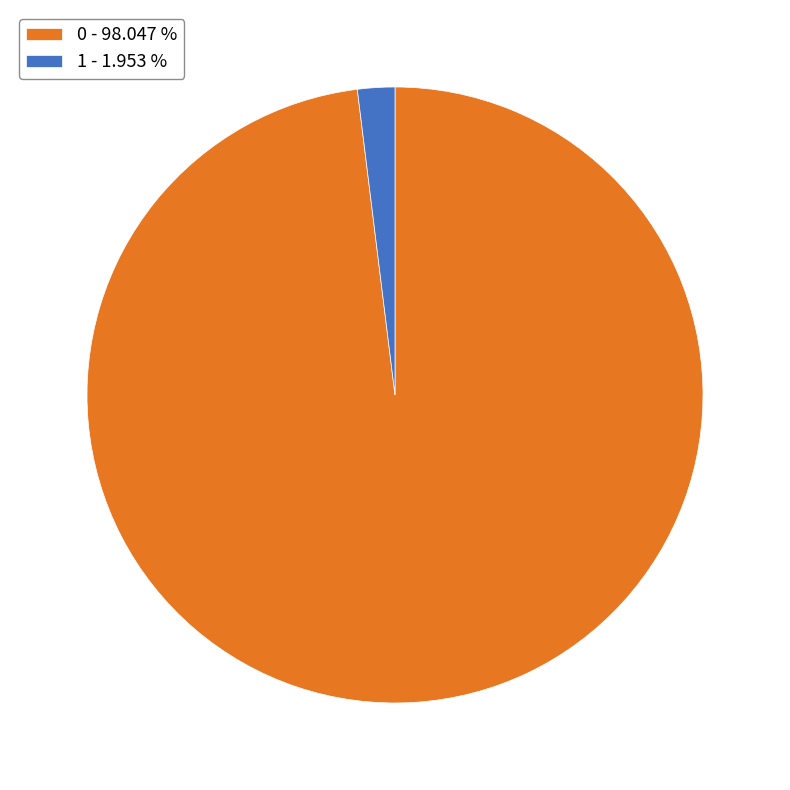

How many slices are in this pie chart?

2